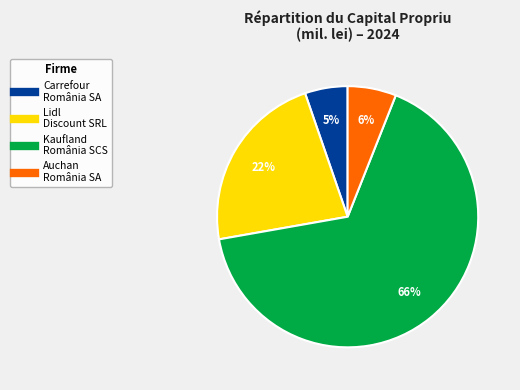

Which category has the smallest portion of the pie?

Carrefour România SA